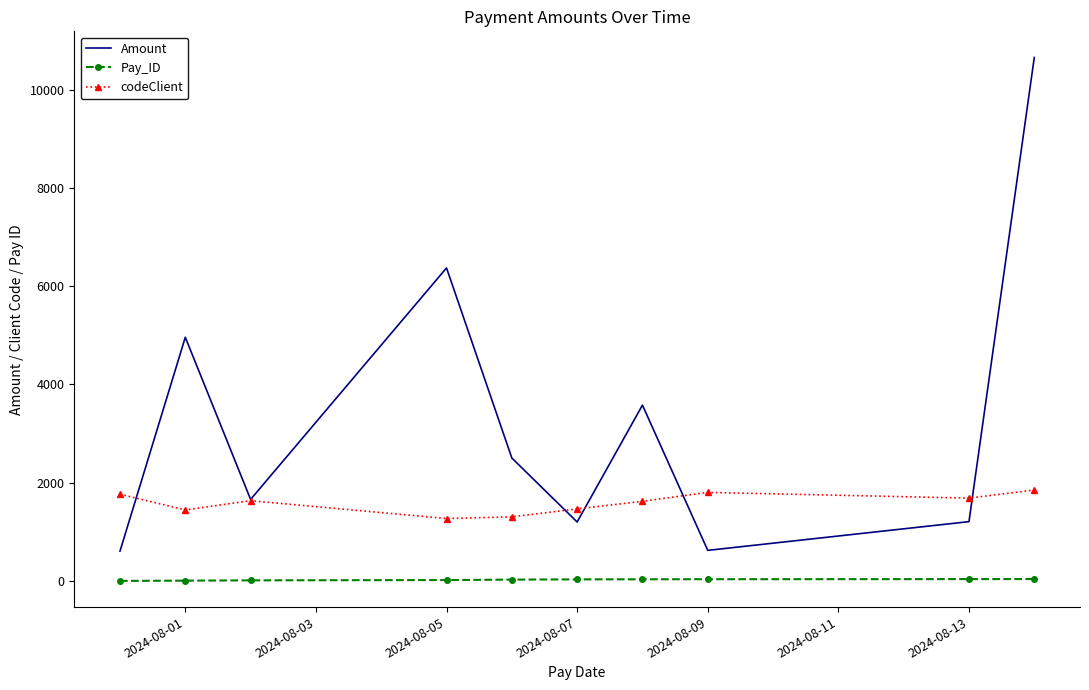

True or false: Amount and Pay_ID cross at least once.

False